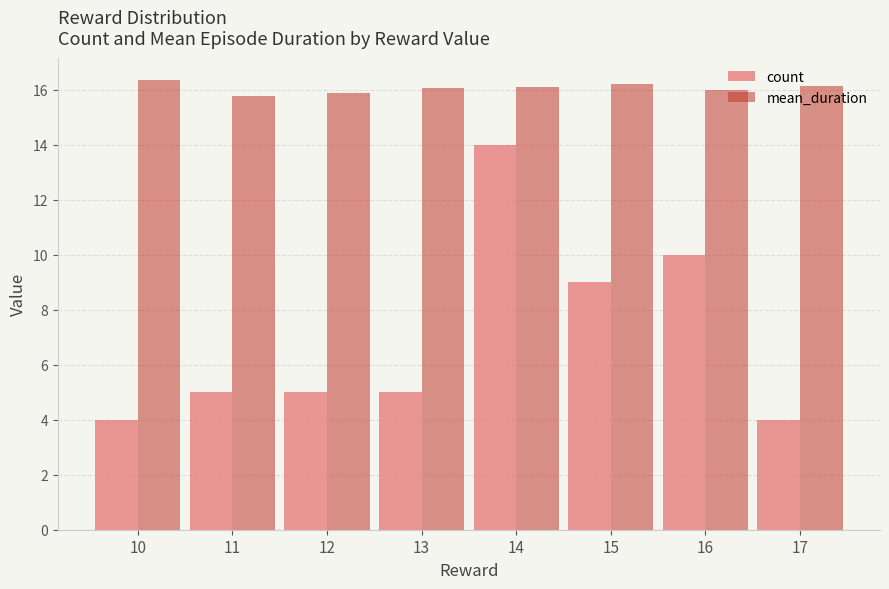

What value does the mean_duration series have at 17?

16.1